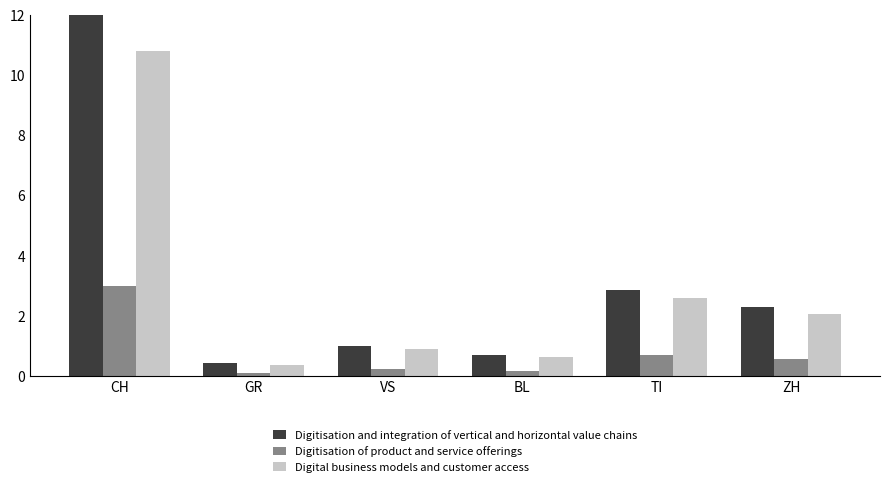

At ZH, list the series in order from smallest to largest.

Digitisation of product and service offerings, Digital business models and customer access, Digitisation and integration of vertical and horizontal value chains